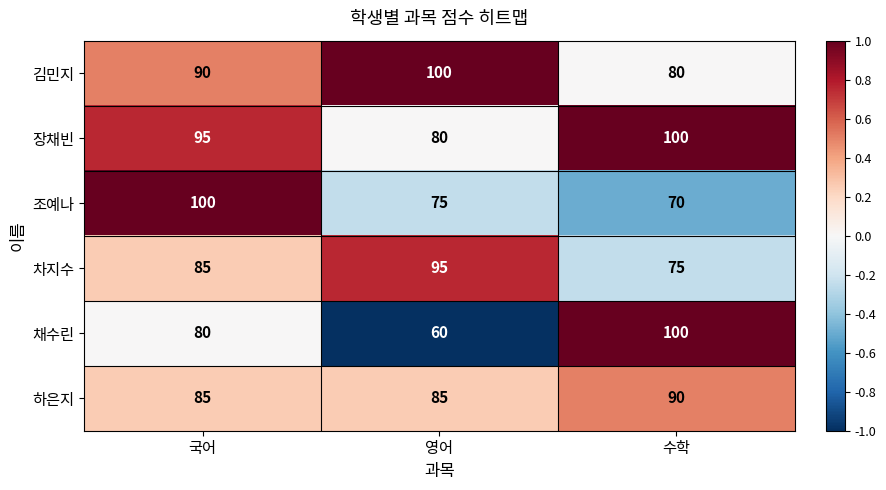

Reading left to right, what are all the values shown in this chart?

김민지: 90	100	80
장채빈: 95	80	100
조예나: 100	75	70
차지수: 85	95	75
채수린: 80	60	100
하은지: 85	85	90